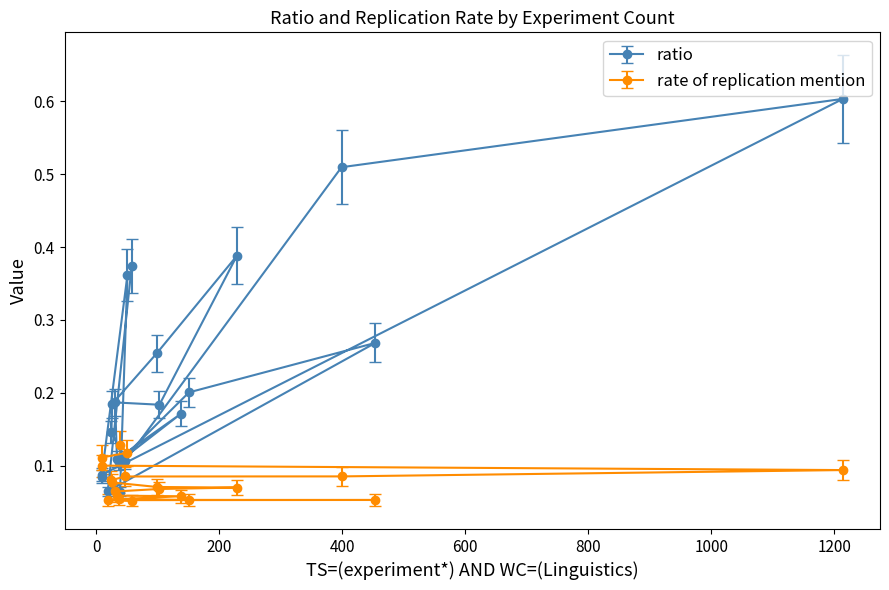

What position from the right is 138?

6